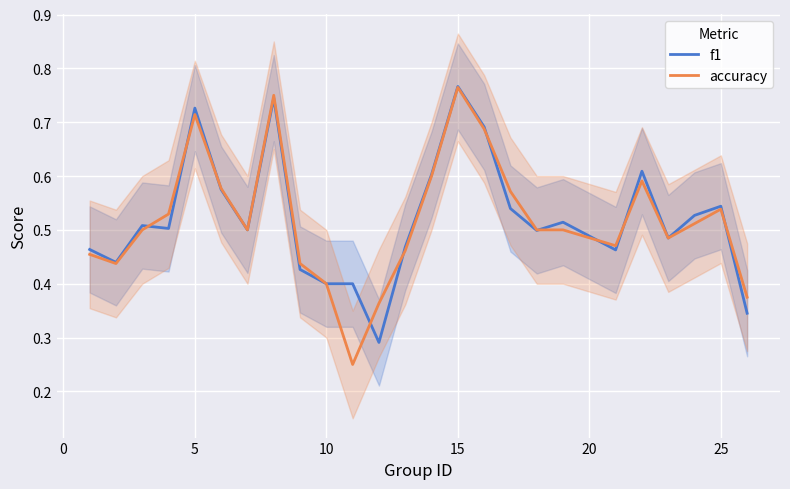

Rank the series at 10 from highest to lowest value.

accuracy, f1